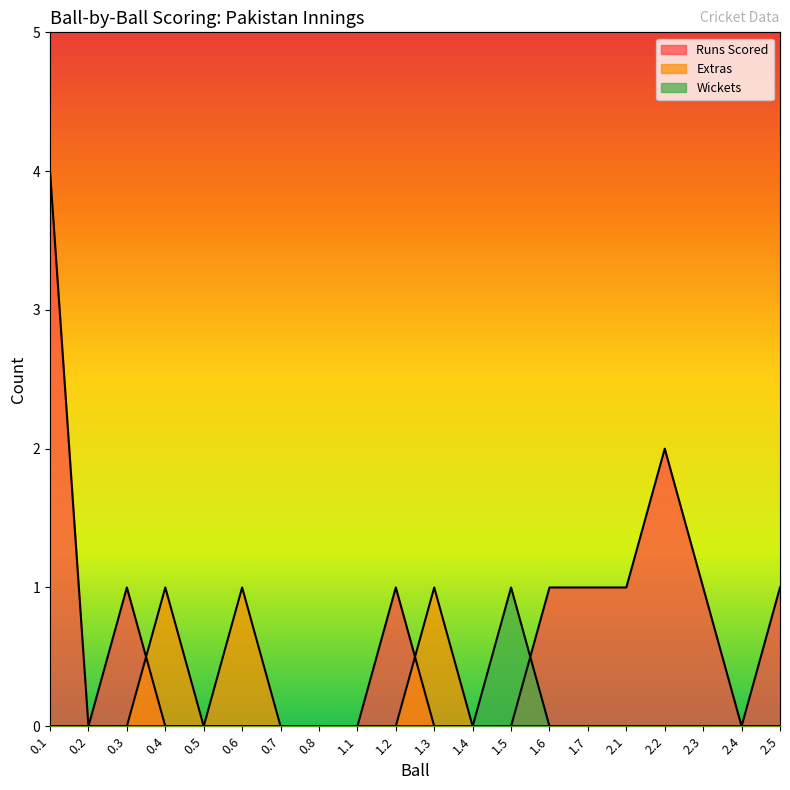

Reading right to left, what are all the values shown in this chart?

Runs Scored: 1	0	1	2	1	1	1	0	0	0	1	0	0	0	0	0	0	1	0	4
Extras: 0	0	0	0	0	0	0	0	0	1	0	0	0	0	1	0	1	0	0	0
Wickets: 0	0	0	0	0	0	0	1	0	0	0	0	0	0	0	0	0	0	0	0